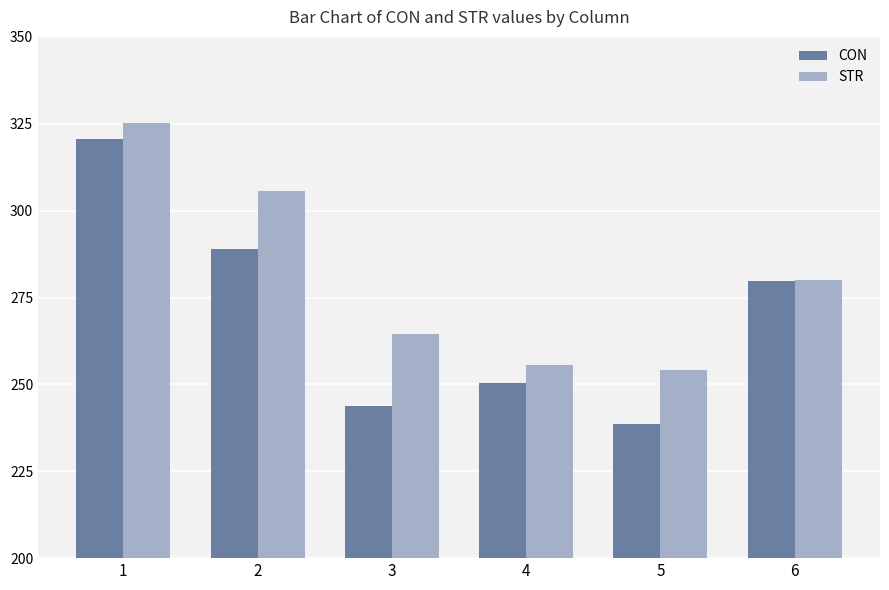

Which series has the largest range (max minus min)?

CON